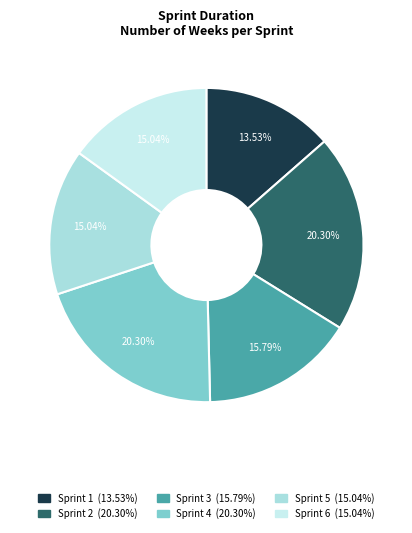

Is it true that Sprint 1 is 14% of the pie?

True